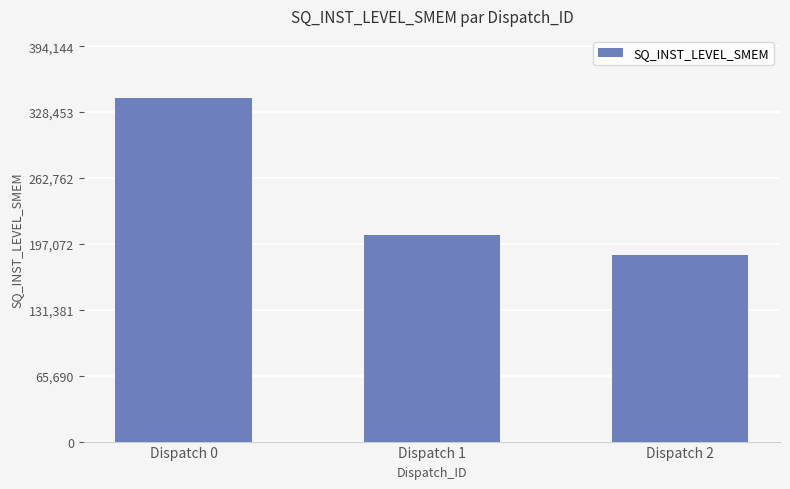

At which category does the chart reach its minimum across all series?

Dispatch 2